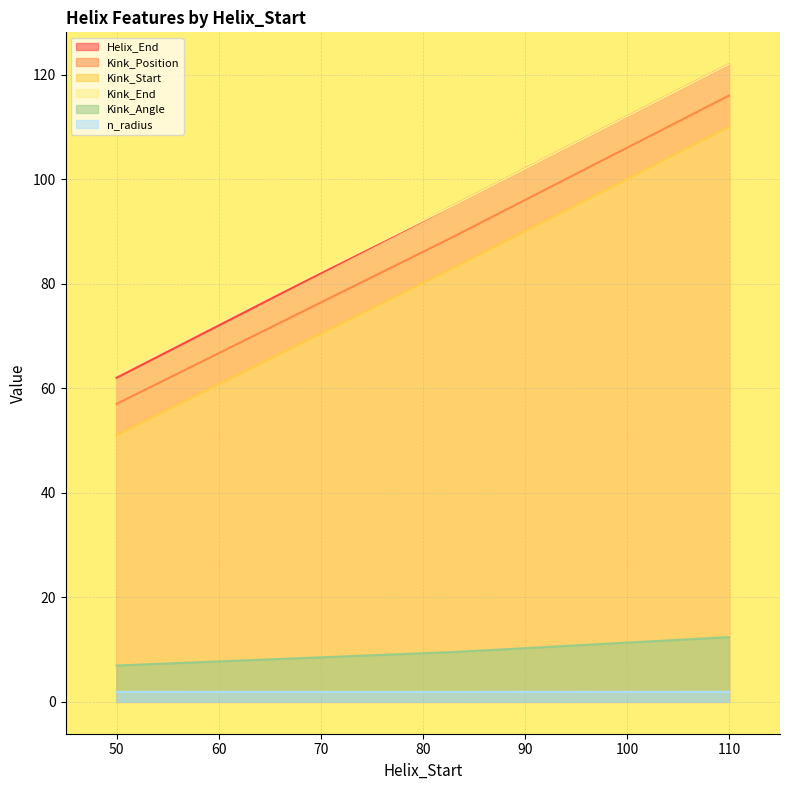

Reading left to right, list all the values displayed in this chart.

Helix_End: 50=62.0	83=95.0	110=122.0
Kink_Position: 50=57.0	83=89.0	110=116.0
Kink_Start: 50=51.0	83=83.0	110=110.0
Kink_End: 50=63.0	83=95.0	110=122.0
Kink_Angle: 50=6.9	83=9.5	110=12.4
n_radius: 50=1.9	83=1.9	110=1.9